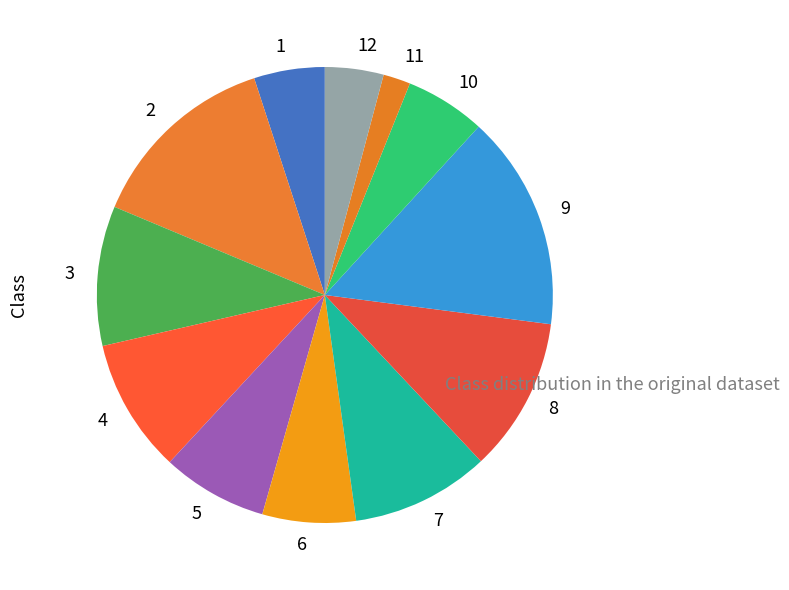

What is the largest slice in the pie chart?

9